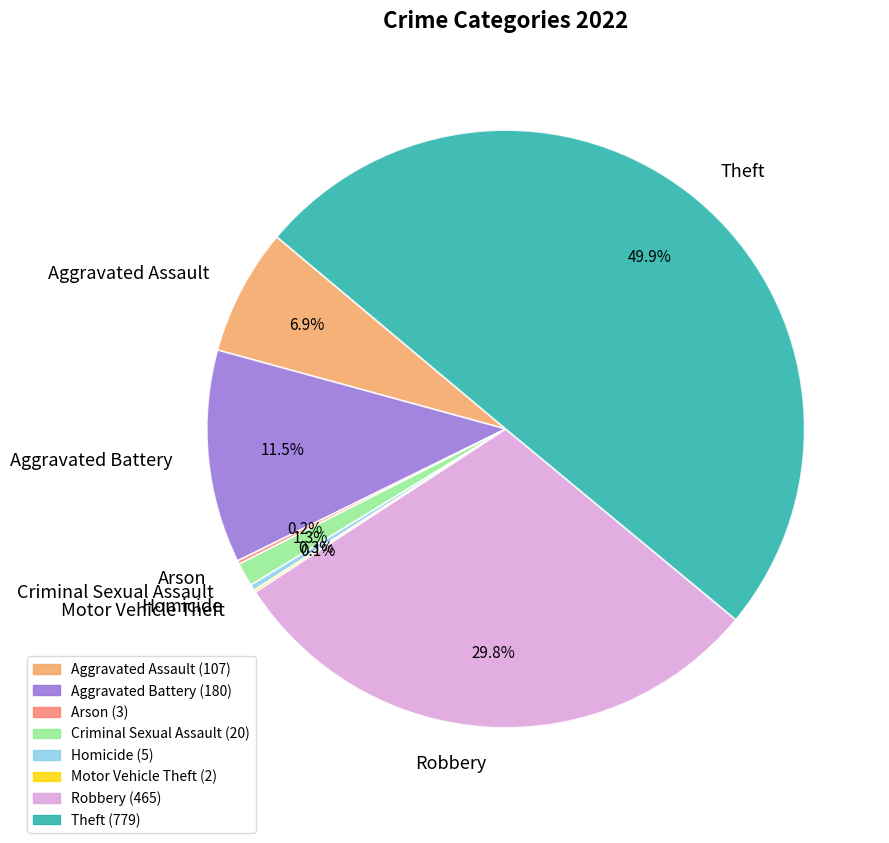

What percentage is the Theft slice, to the nearest percent?

50%